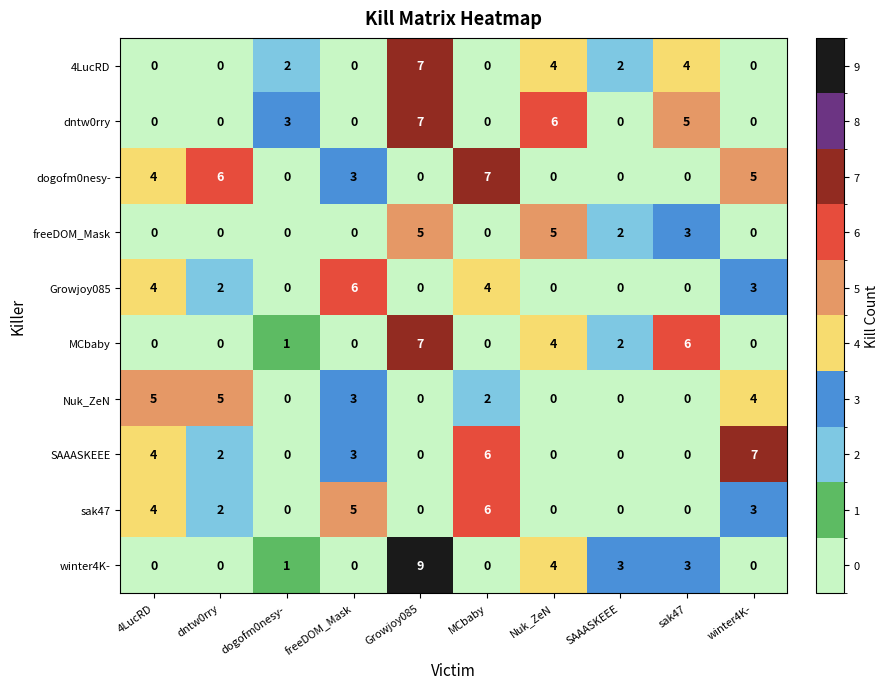

At which category does the chart reach its peak across all series?

Growjoy085